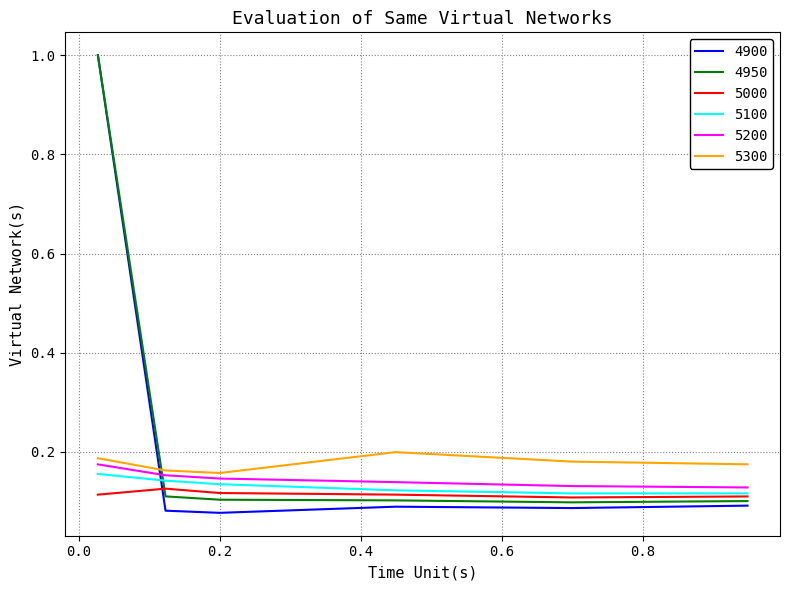

Which series has the widest spread of values?

4900